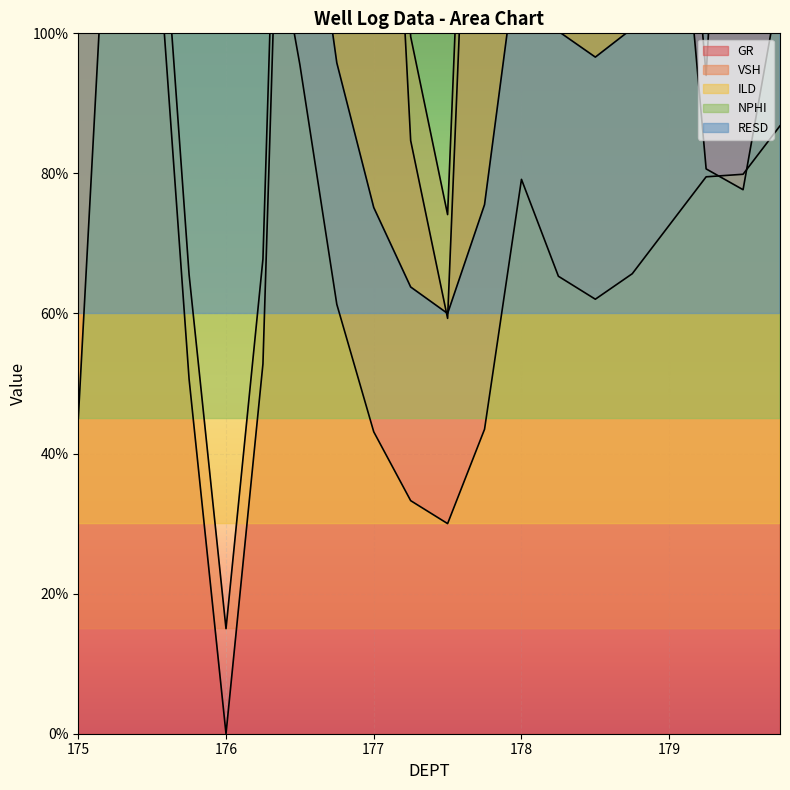

What is the greatest value displayed?

360.0